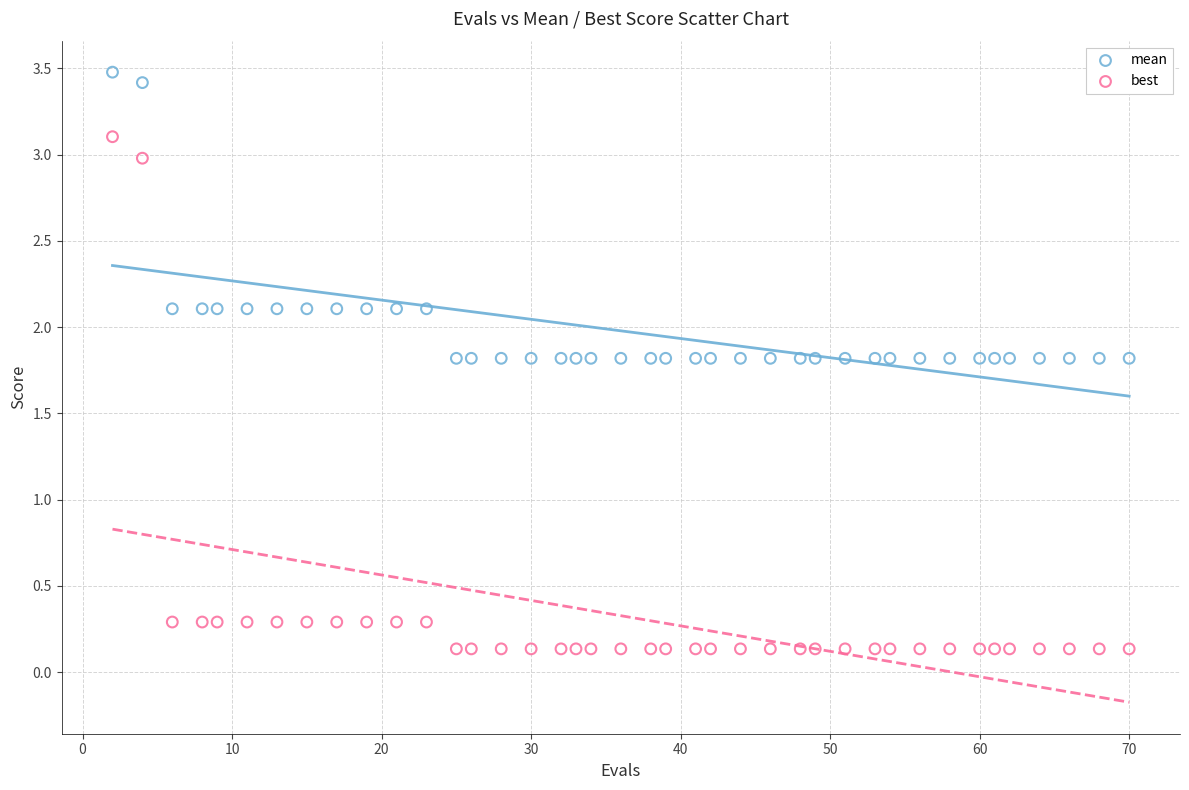

Across all data points, what is the range of Y values (max minus min)?

3.3